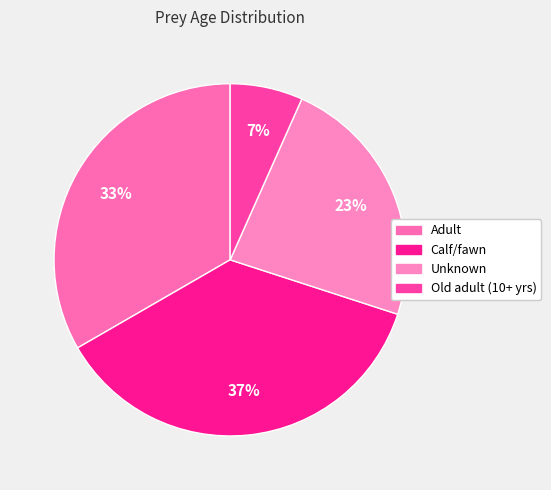

What percentage is the Adult slice, to the nearest percent?

33%